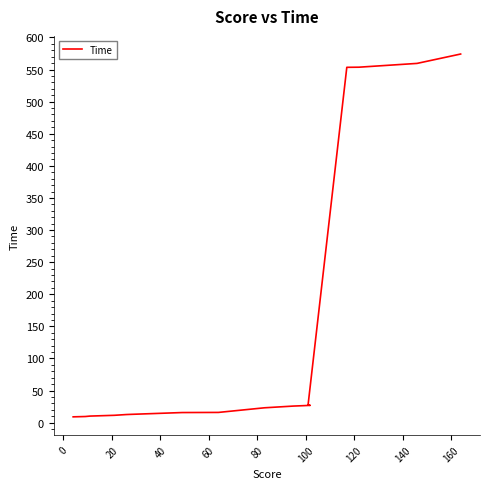

What is the change in value from 20 to 40?

+1.2